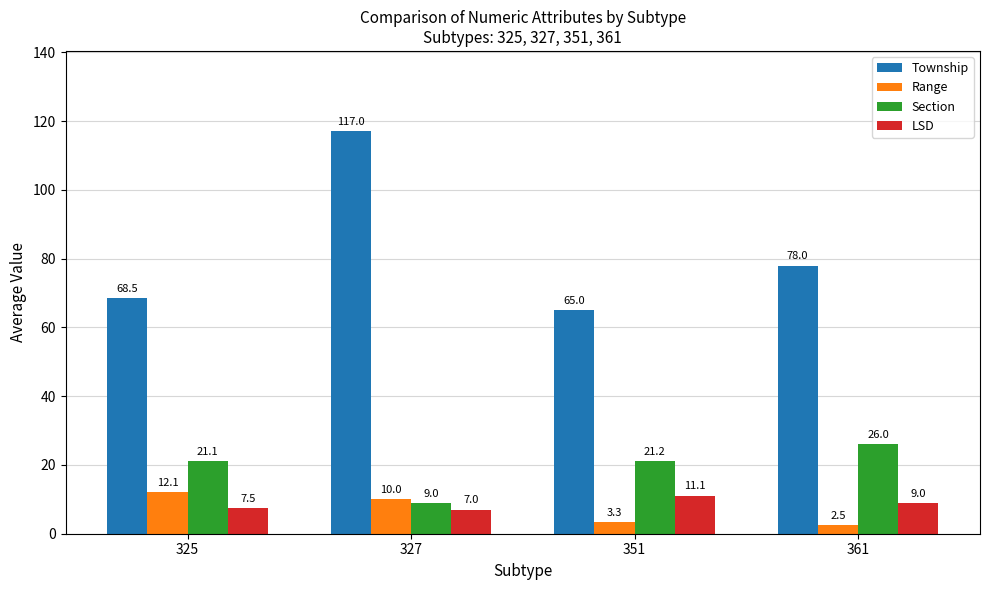

At how many categories does at least one series exceed 34?

4